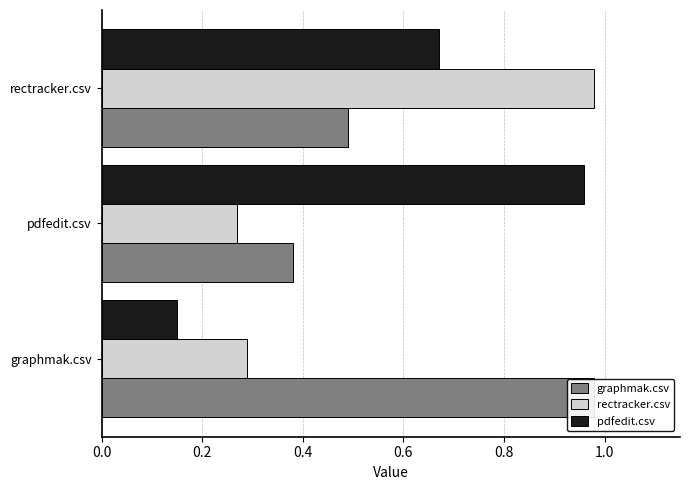

How many distinct data groups are displayed?

3